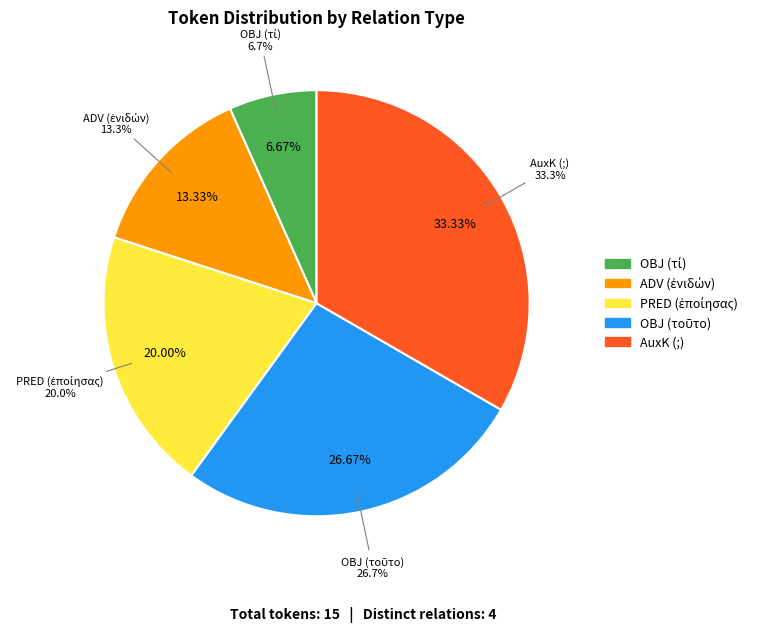

Which slice is the smallest?

OBJ (τί)